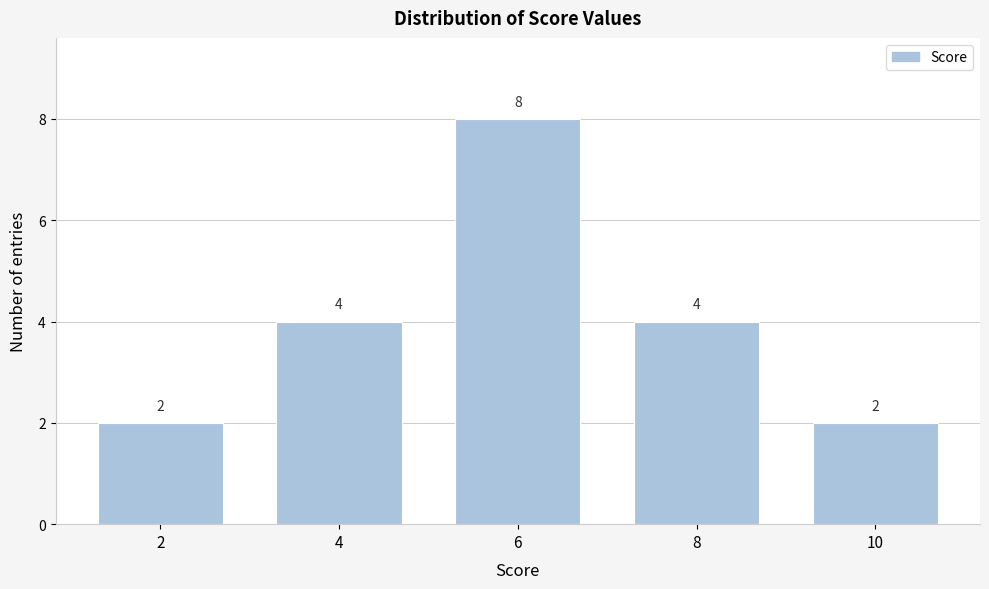

Reading left to right, what are all the values shown in this chart?

2	4	8	4	2